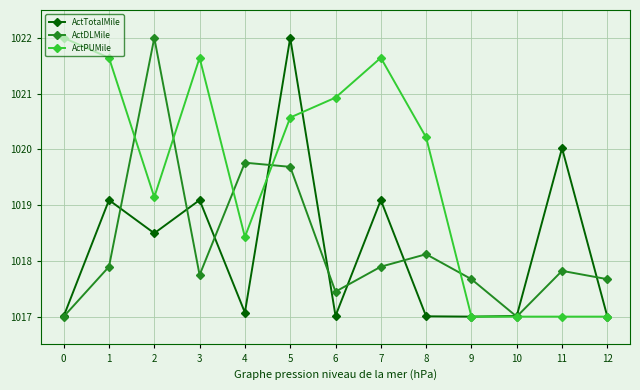

What is the greatest value displayed?

1022.0